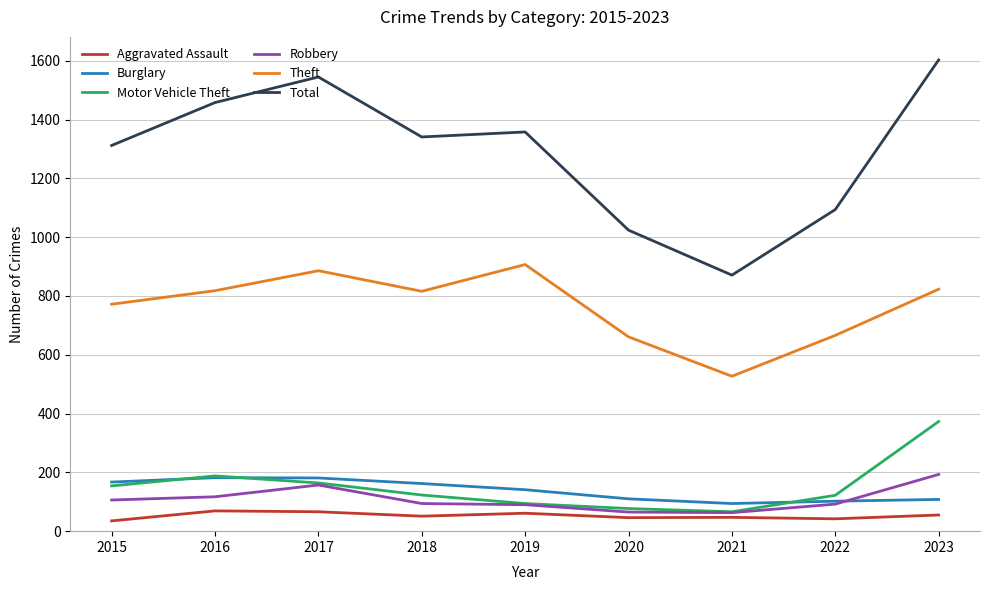

What is the approximate value of Aggravated Assault at 2019?

61